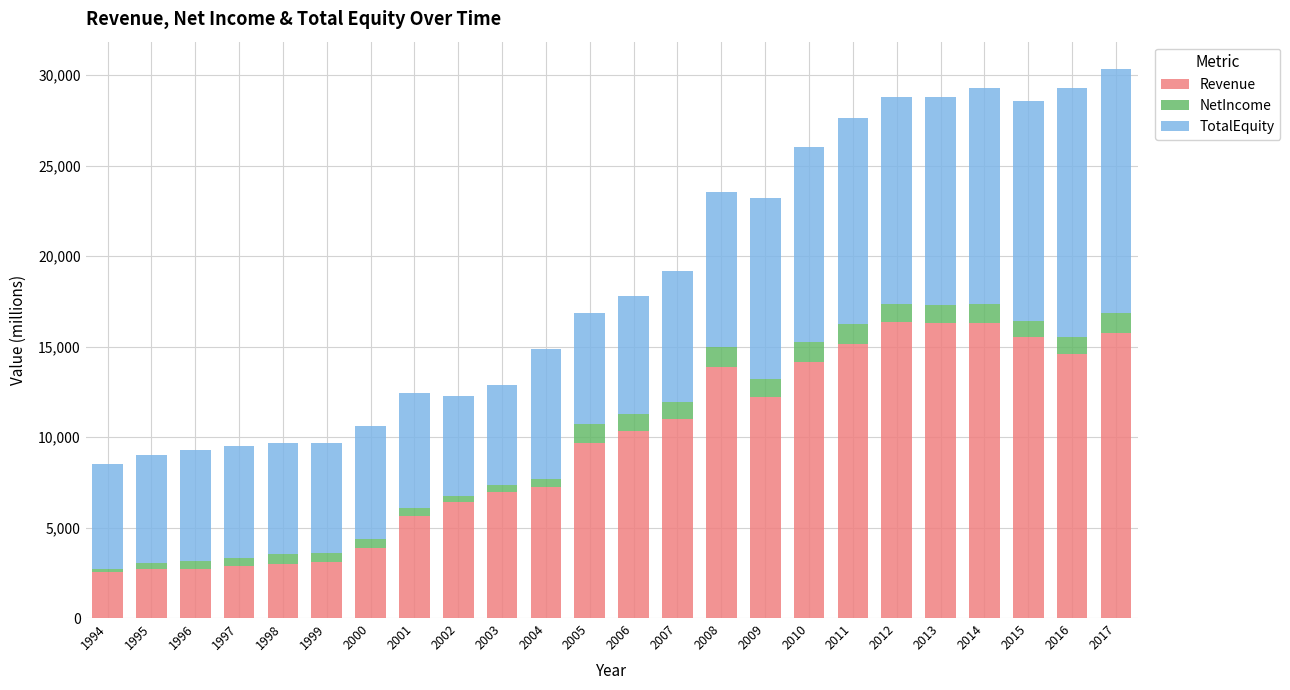

Is it true that Revenue equals 14595.2 at 2016?

True